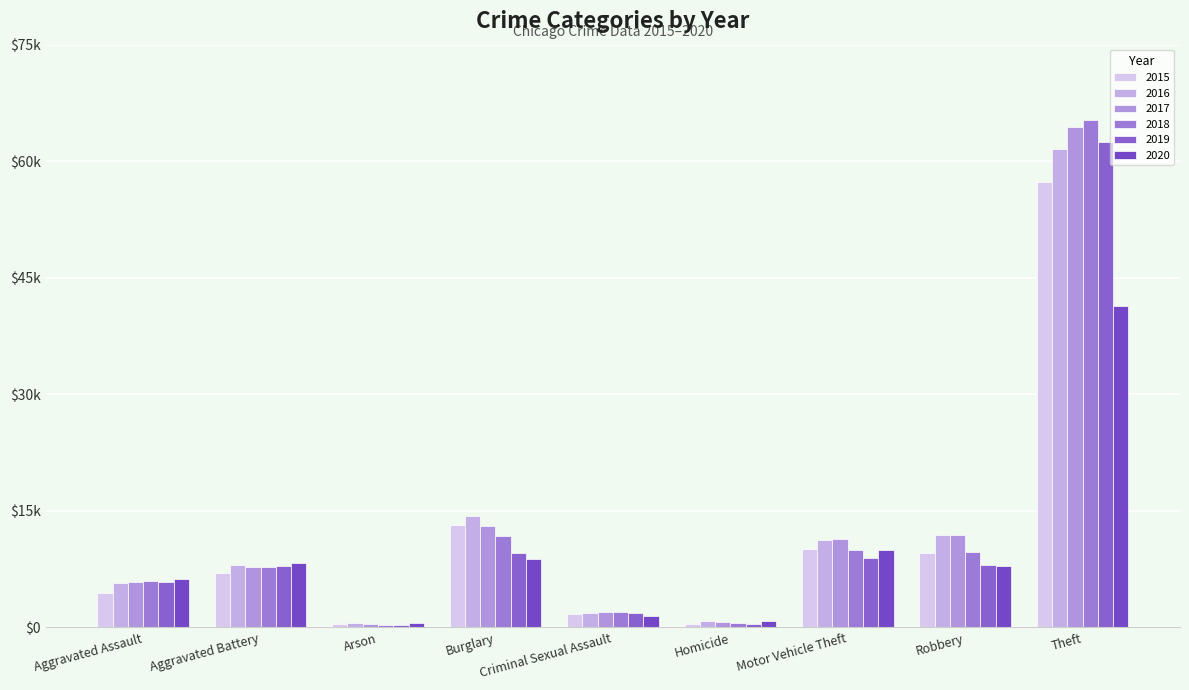

How many bars are there in each group?

6